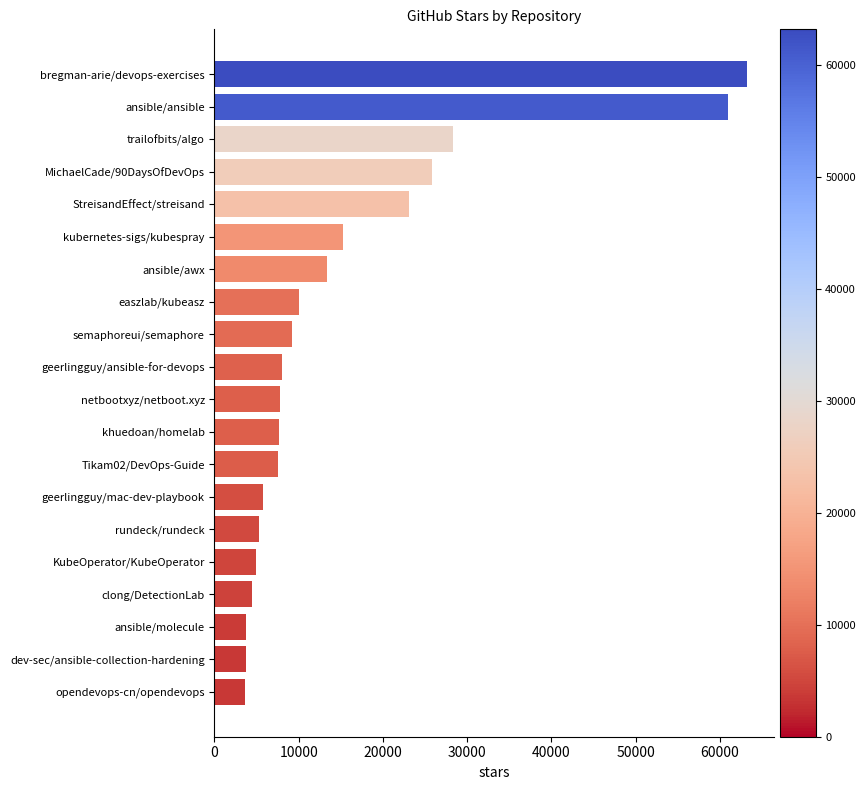

The value at KubeOperator/KubeOperator is 7345. True or false?

False